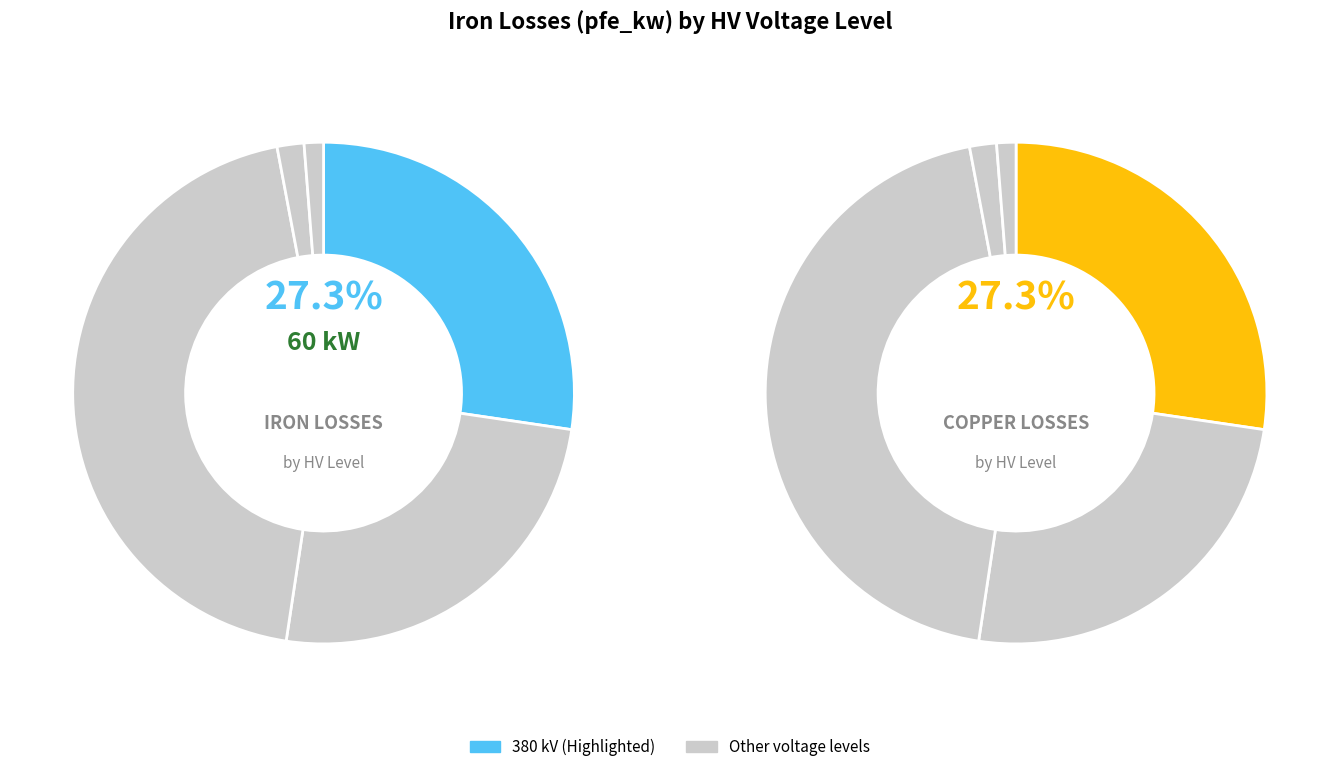

Between 10 kV (0.63) and 20 kV (0.63), which is larger?

20 kV (0.63)